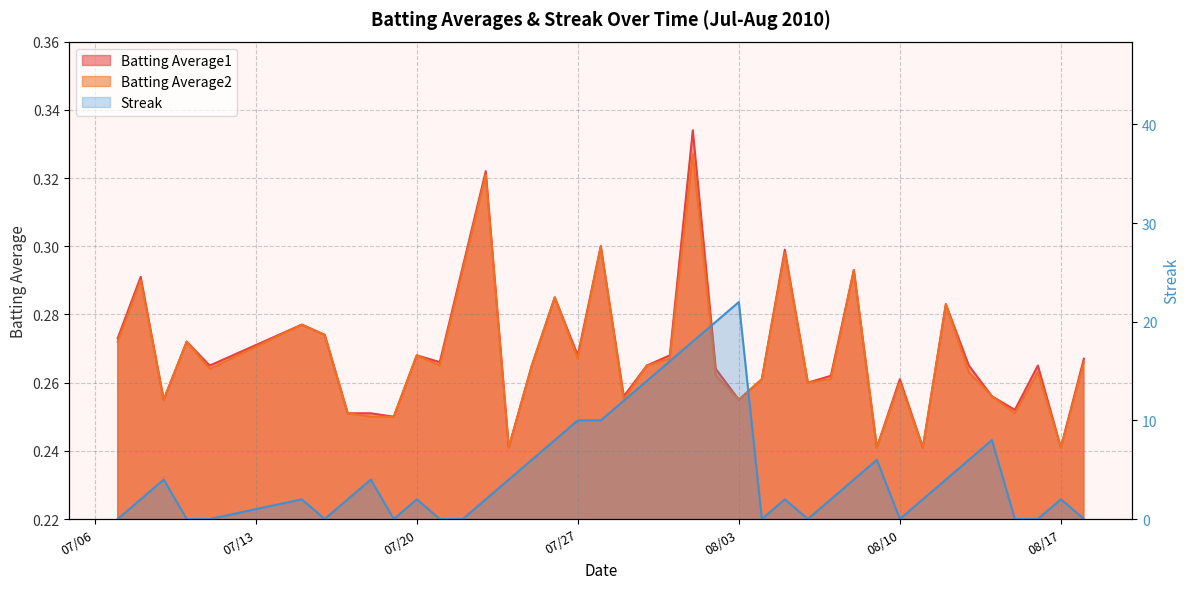

What is the approximate value of Batting Average2 at 2010-07-10?

0.3